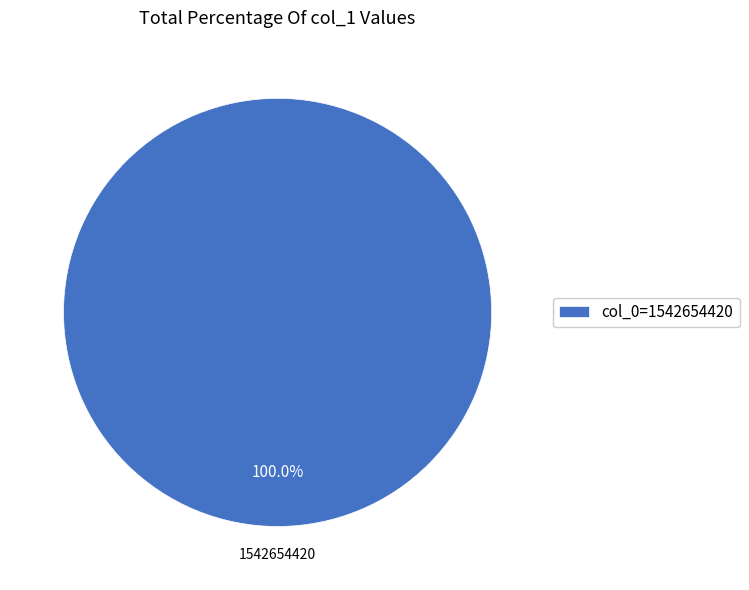

Rank the categories by value from highest to lowest.

1542654420